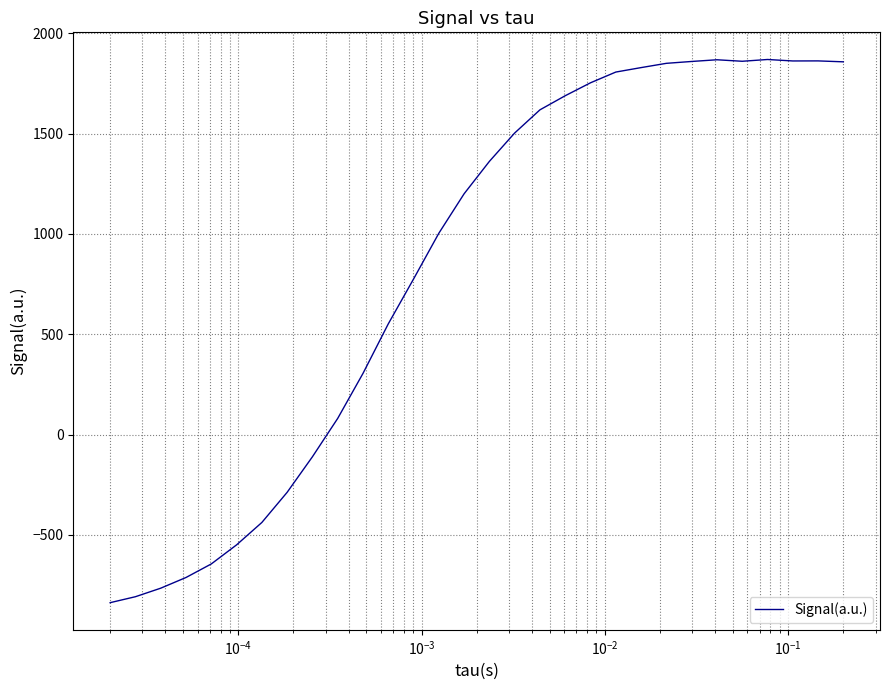

What is the difference between the maximum and minimum values?

2707.1